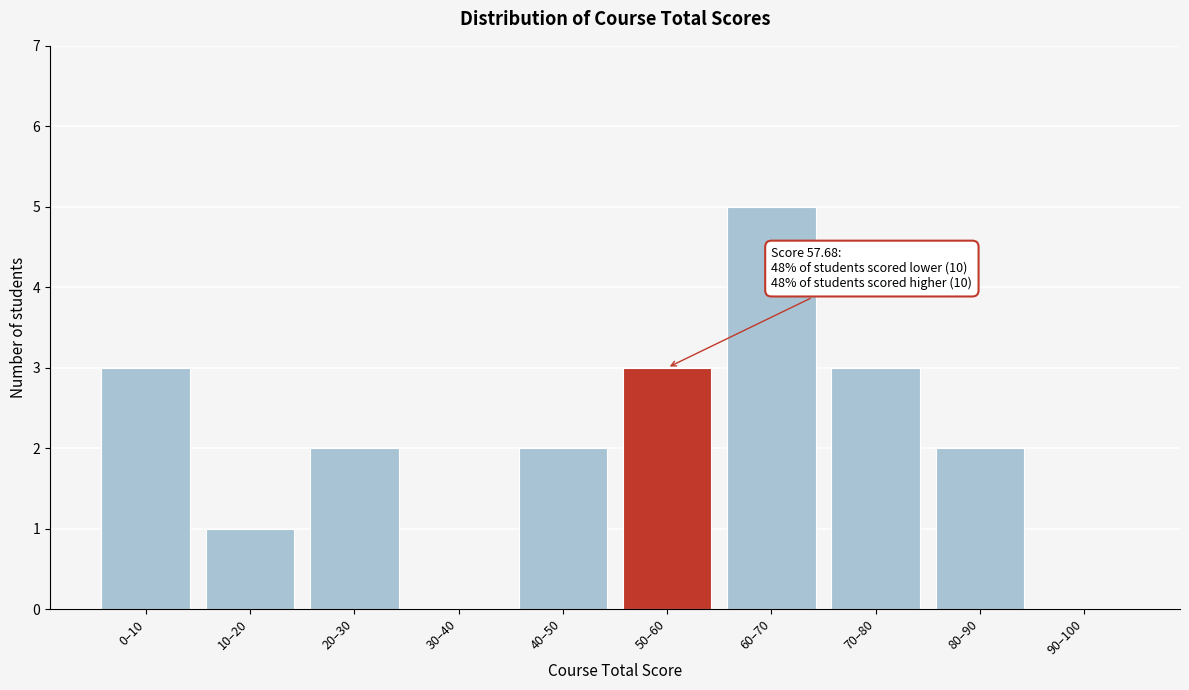

Reading right to left, what are all the values shown in this chart?

90–100=0	80–90=2	70–80=3	60–70=5	50–60=3	40–50=2	30–40=0	20–30=2	10–20=1	0–10=3